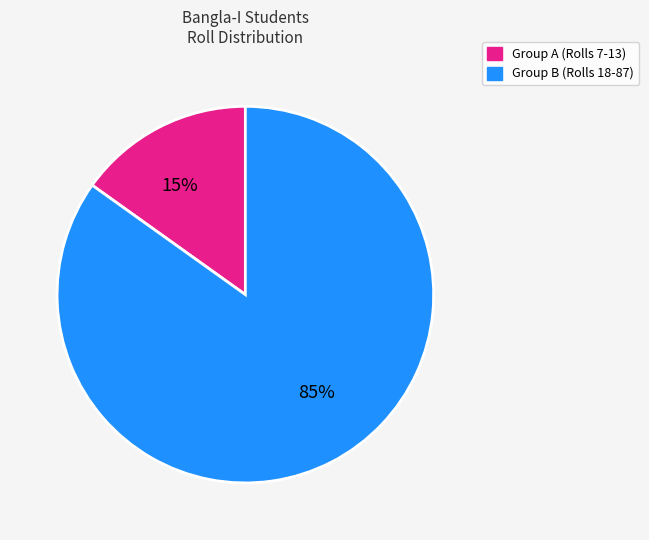

Count the number of slices in the pie.

2